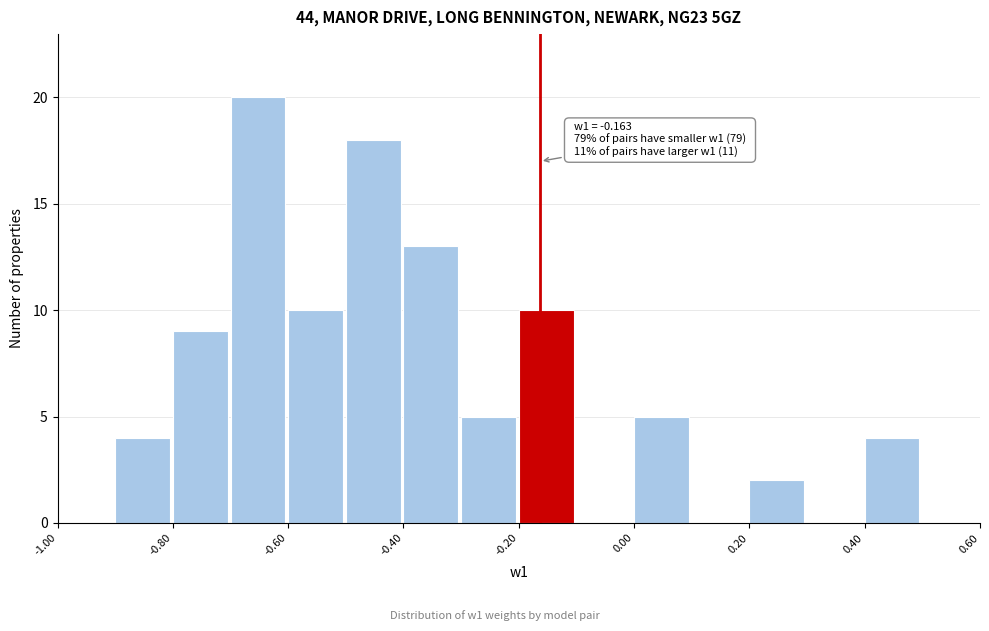

Which range on the x-axis has the tallest bar?

-0.7 to -0.6